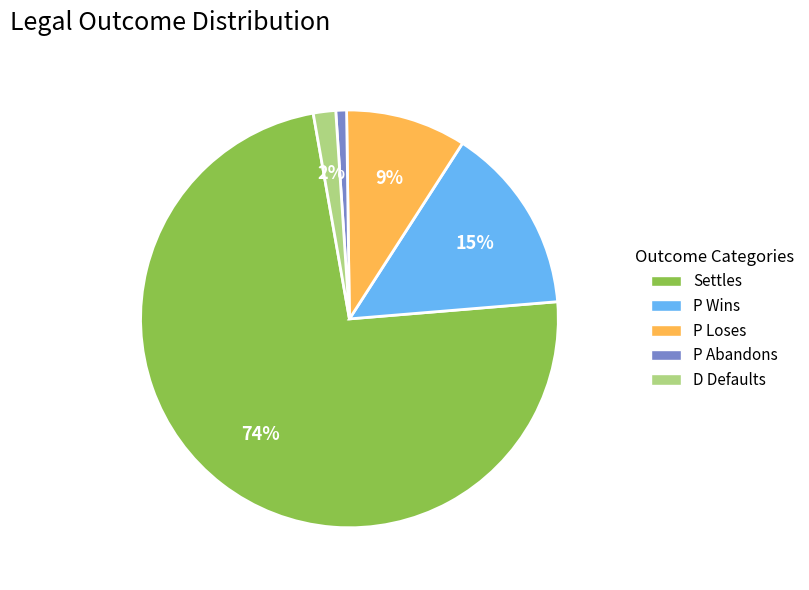

What is the majority slice?

Settles